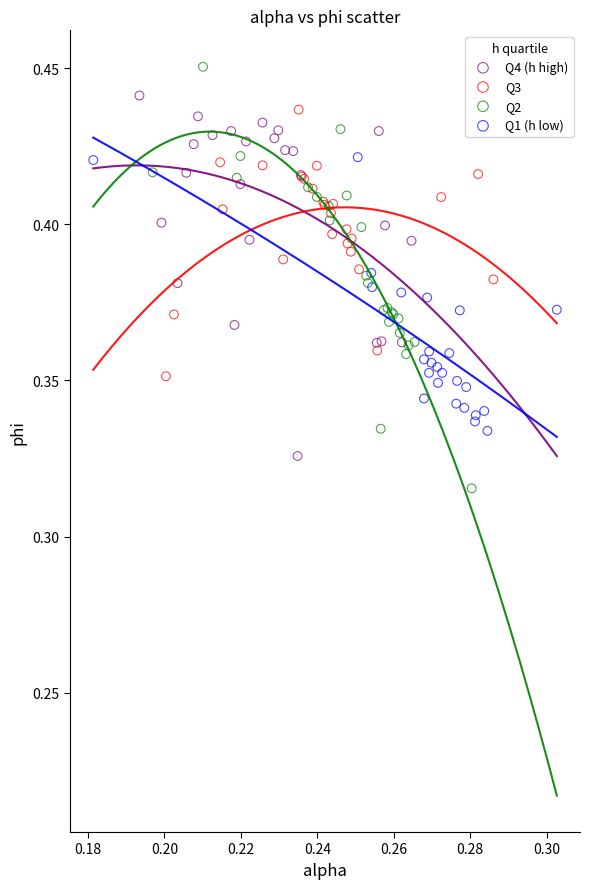

What are all the series names shown in the legend?

Q4 (h high), Q3, Q2, Q1 (h low)